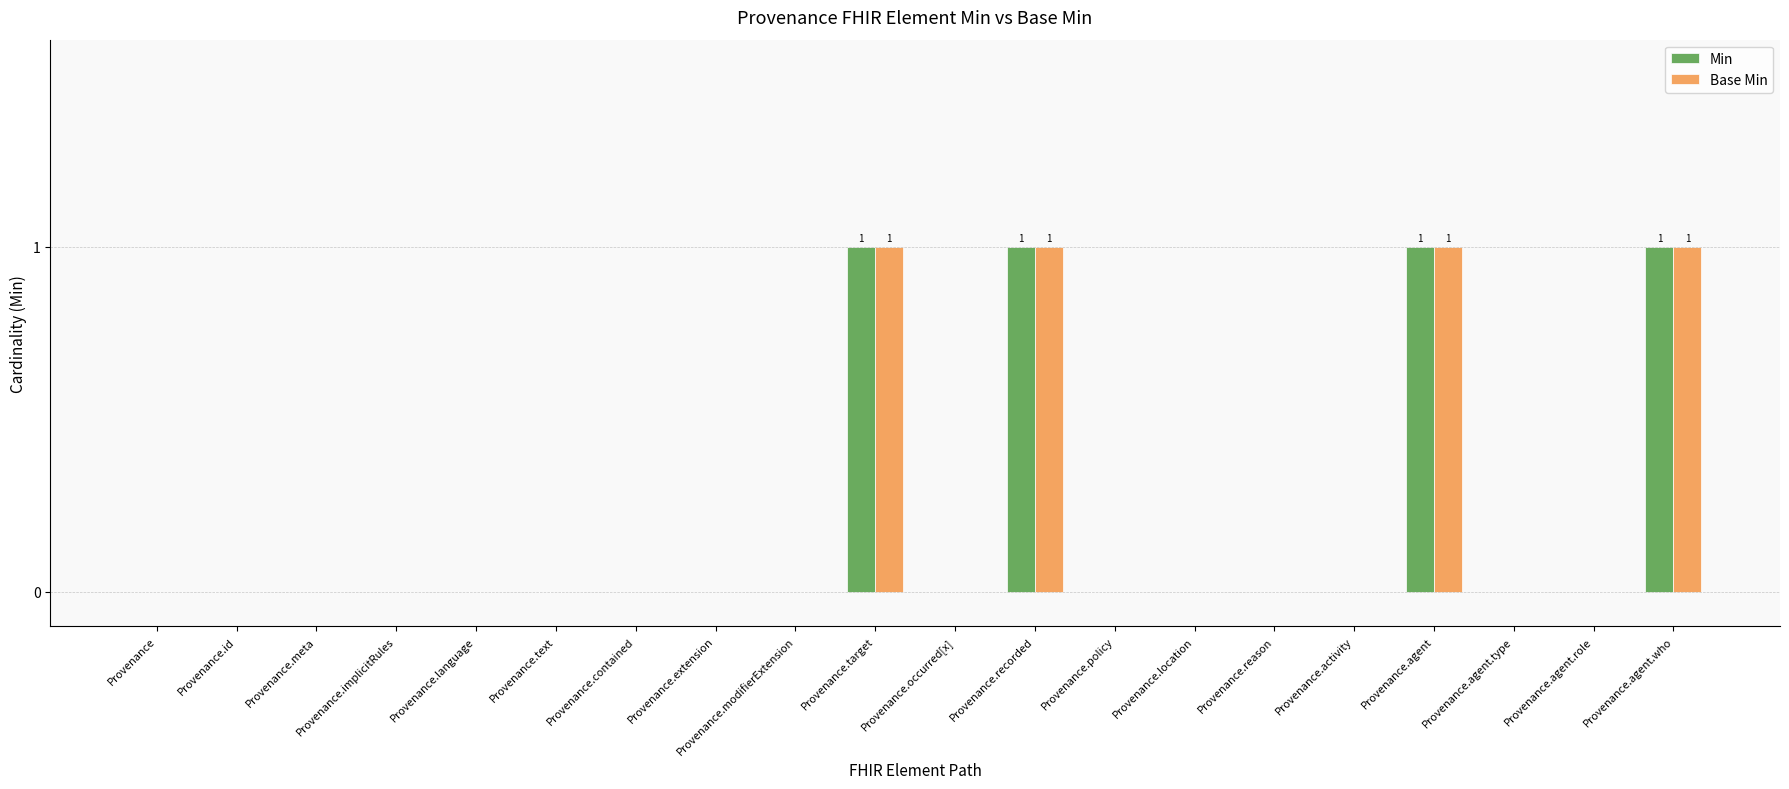

What is the sum of all Min values?

4